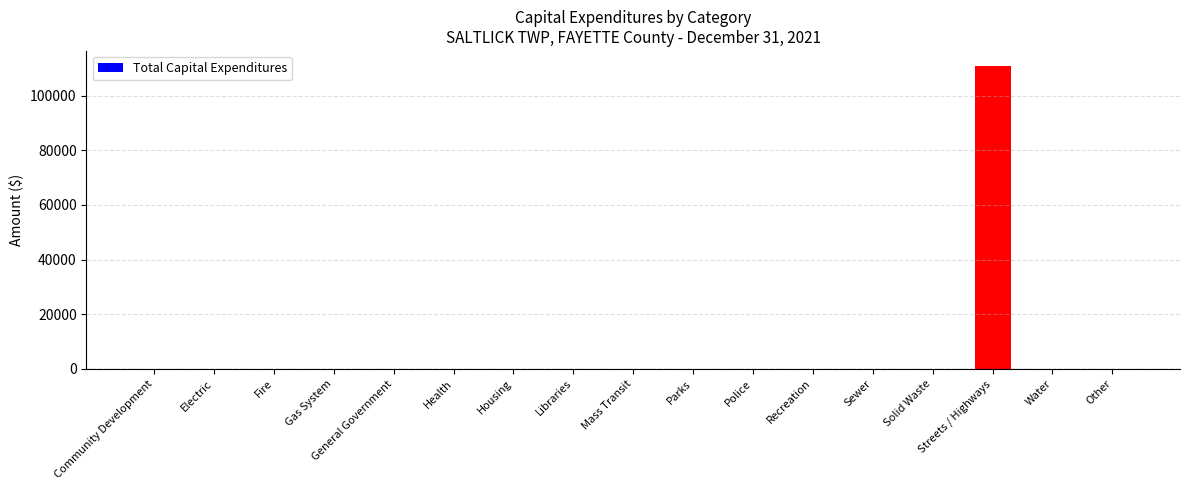

Reading left to right, transcribe all the data shown in this chart.

0	0	0	0	0	0	0	0	0	0	0	0	0	0	110810	0	0